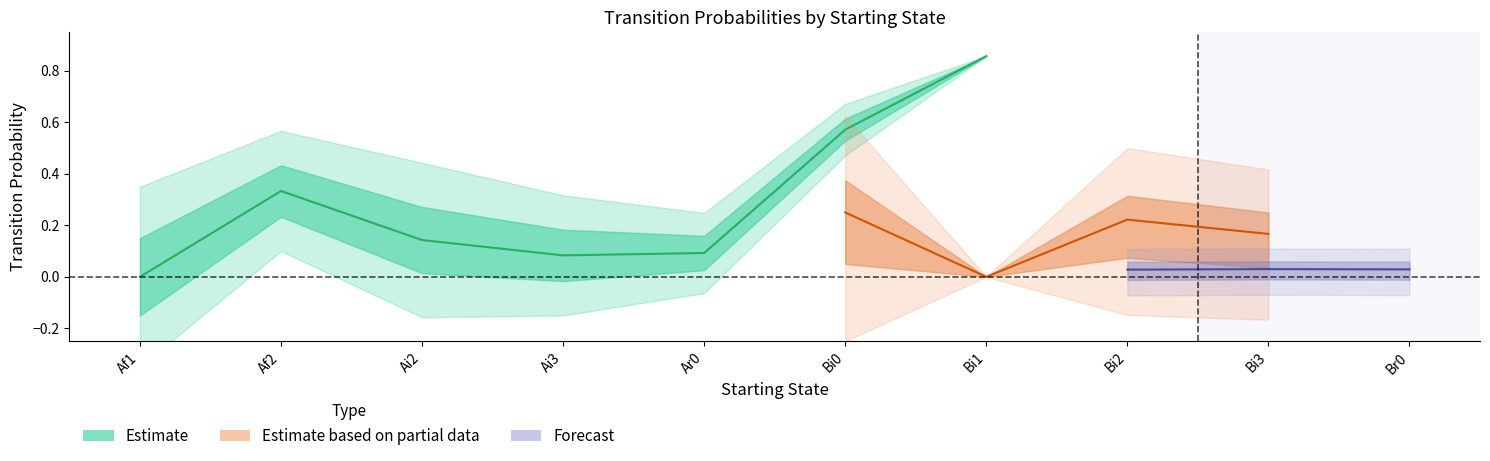

How many values in the Br0 series exceed 0?

9